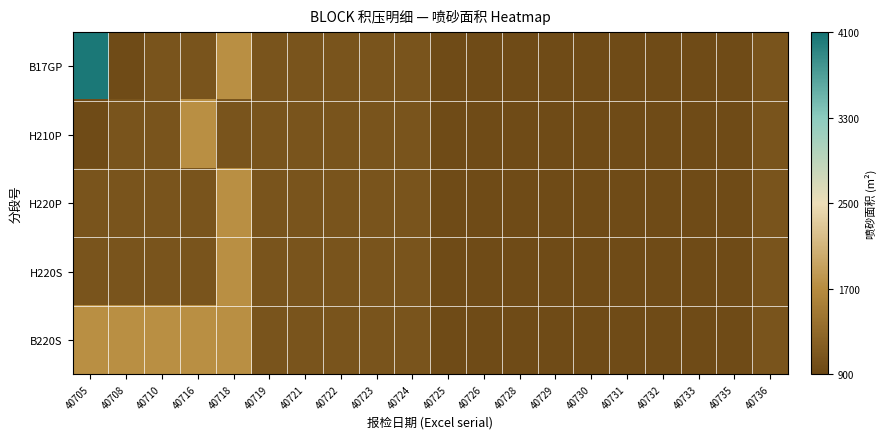

Which label corresponds to the smallest value in the chart?

40708